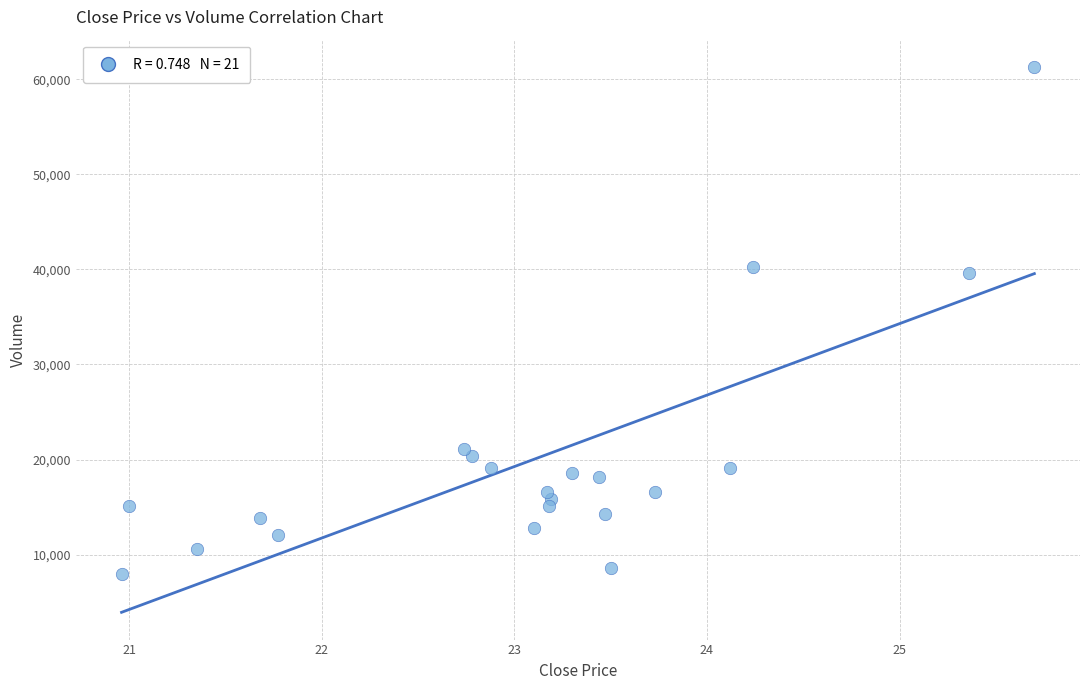

What is the range of X values (max minus min)?

4.7